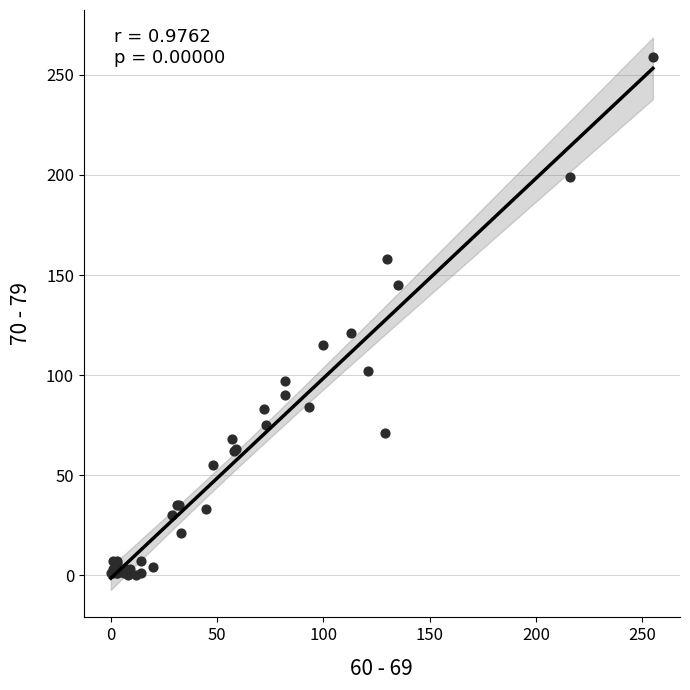

What Y value in the scatter plot is closest to 129?

121